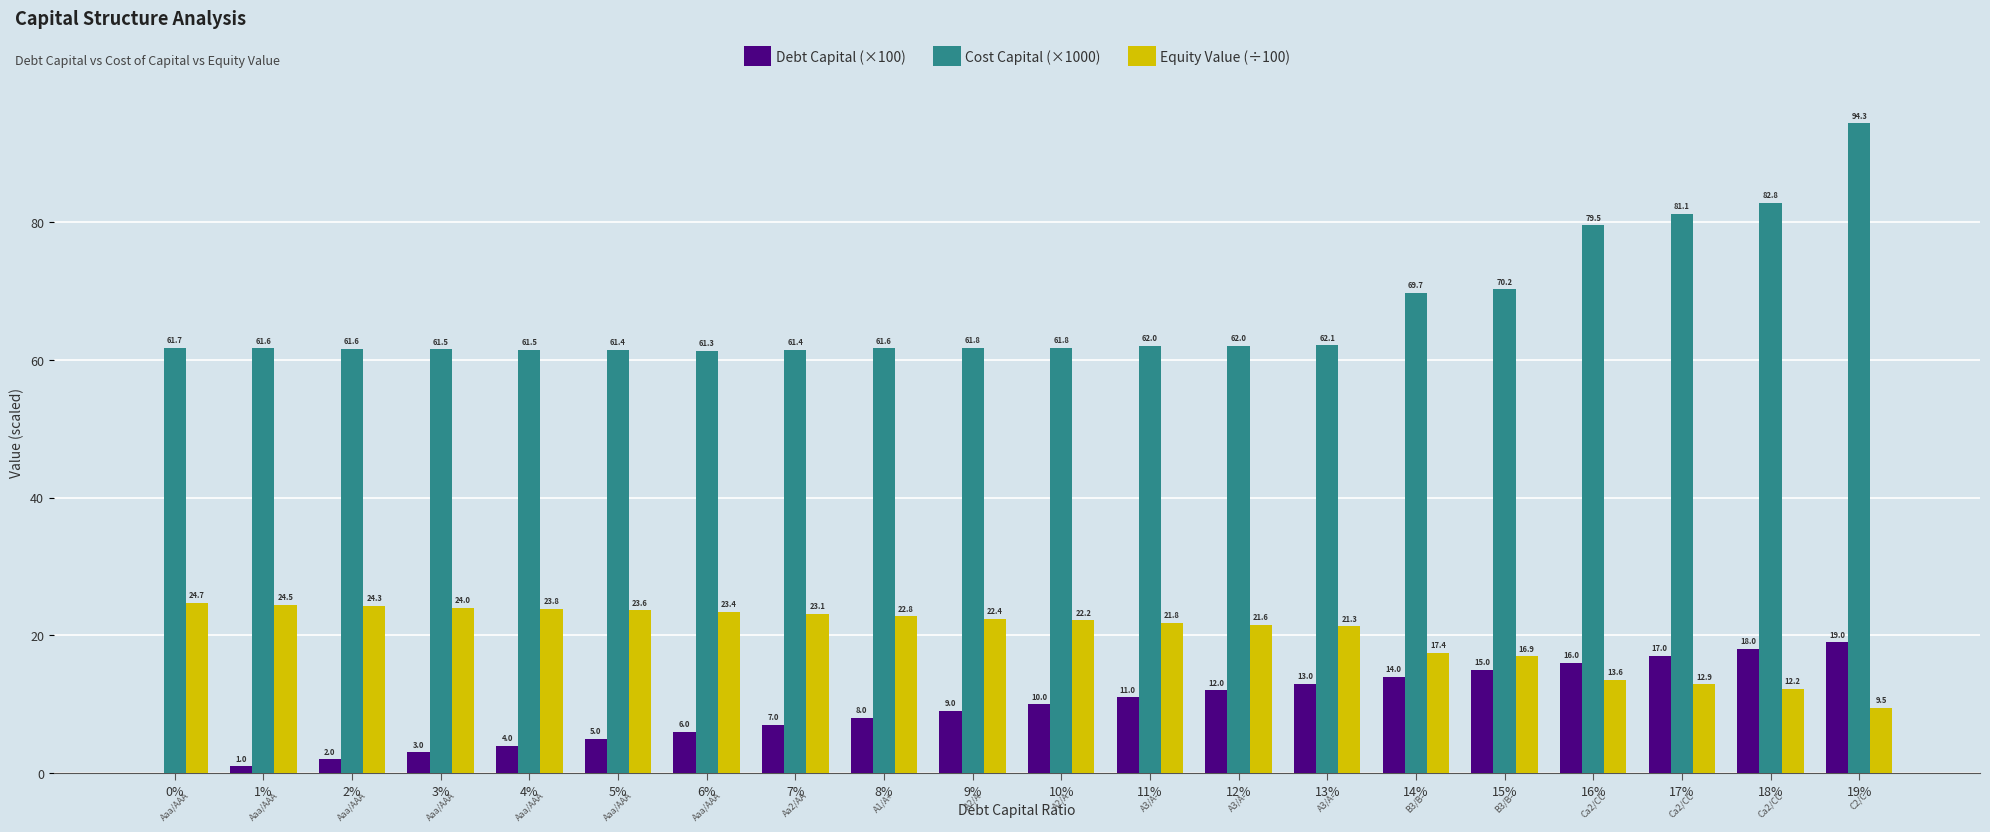

Does the chart contain stacked bars?

No